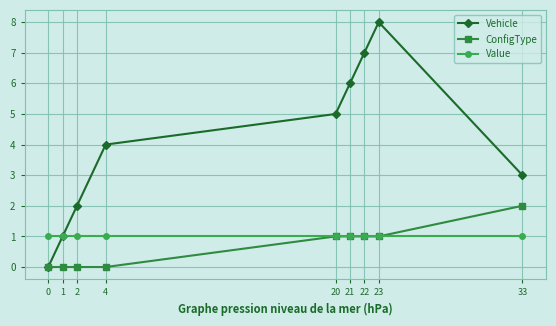

Is the value of Value at 1 greater than the value of Vehicle at 22?

No